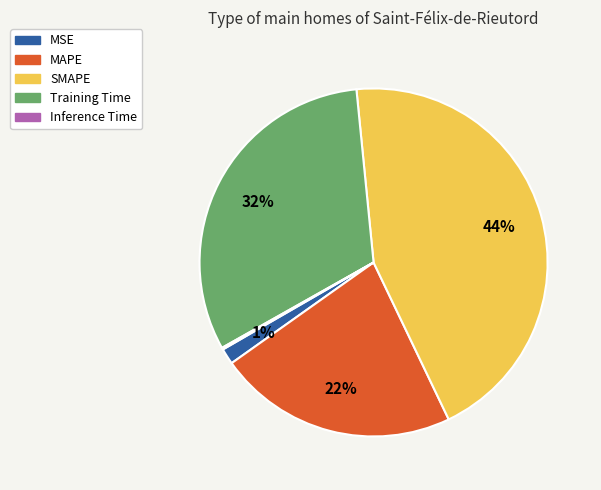

Which slice is the largest?

SMAPE